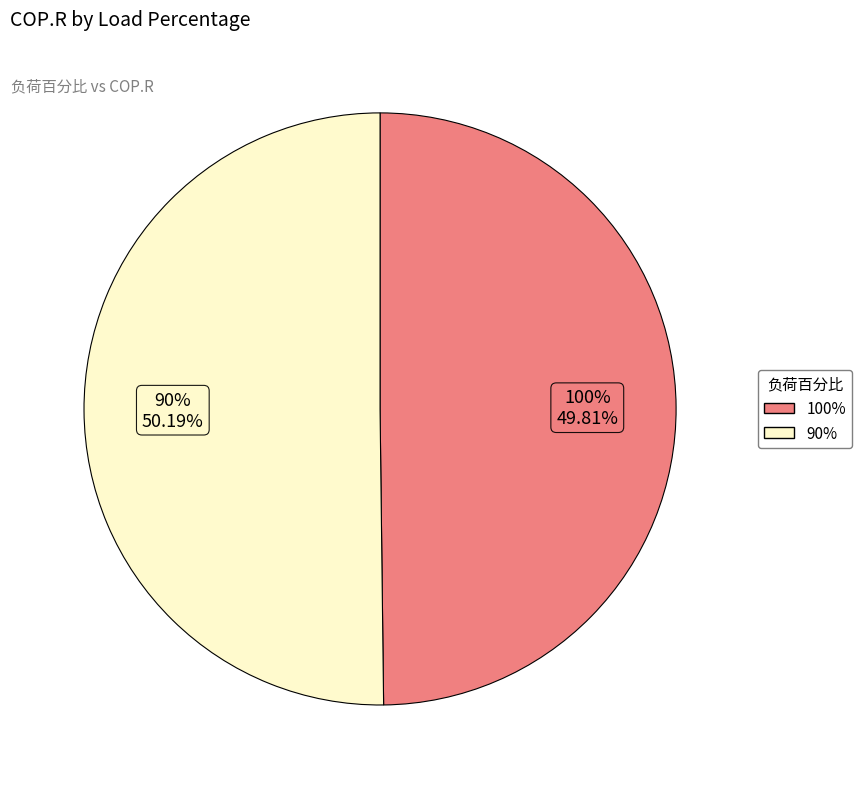

What is the total percentage of 90% and 100%?

100.0%